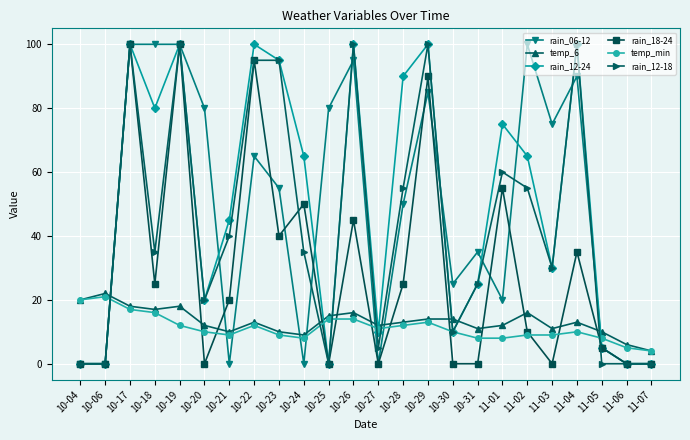

True or false: rain_12-18 and temp_6 cross at least once.

True